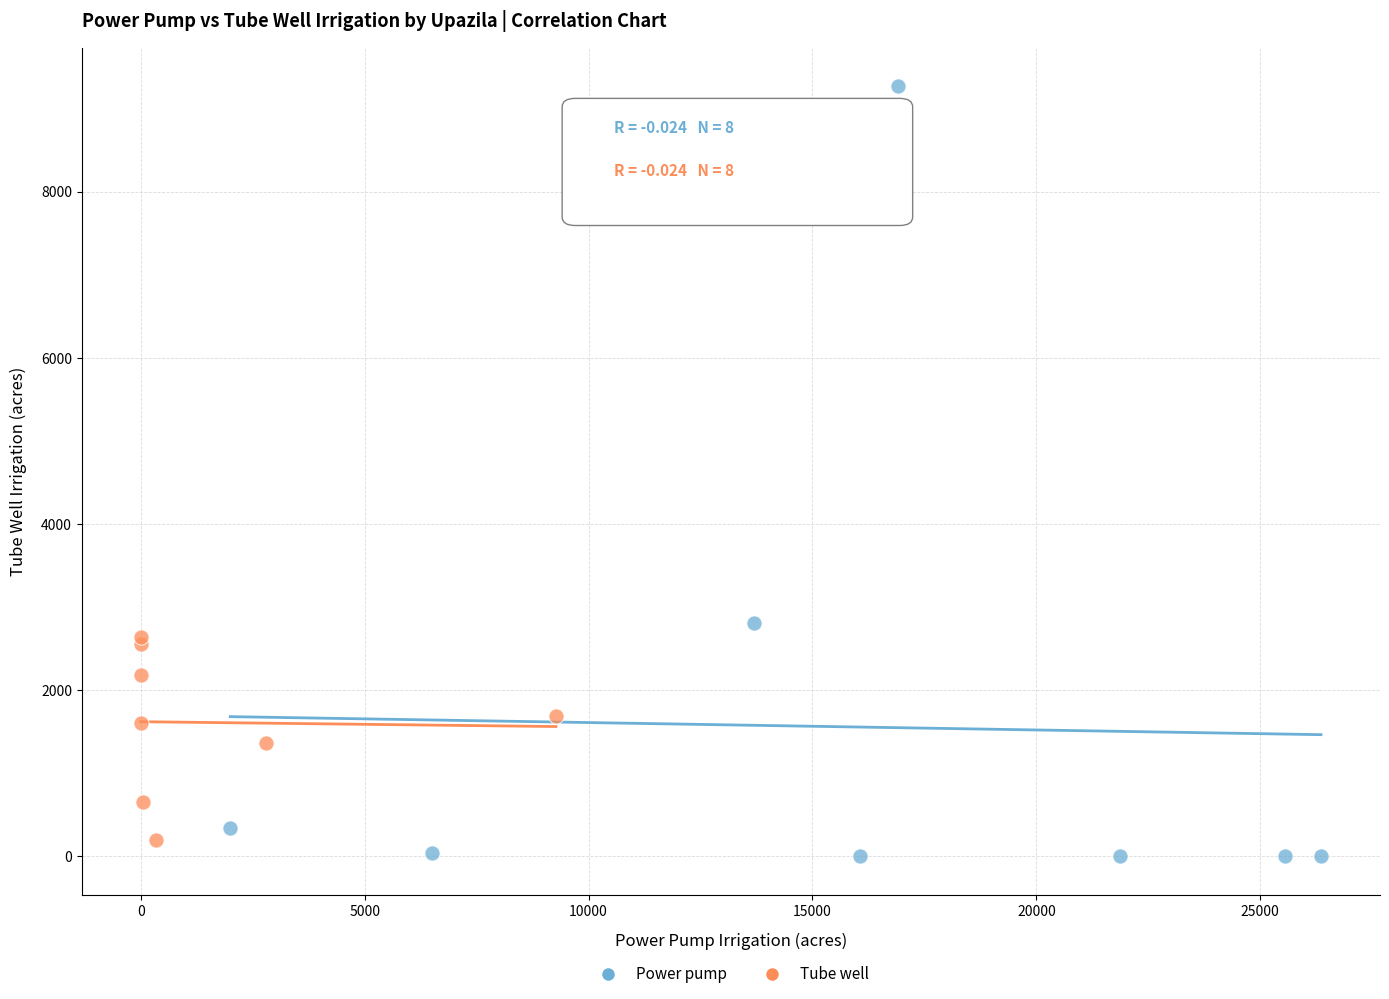

Which series contains the lowest Y value?

Power pump